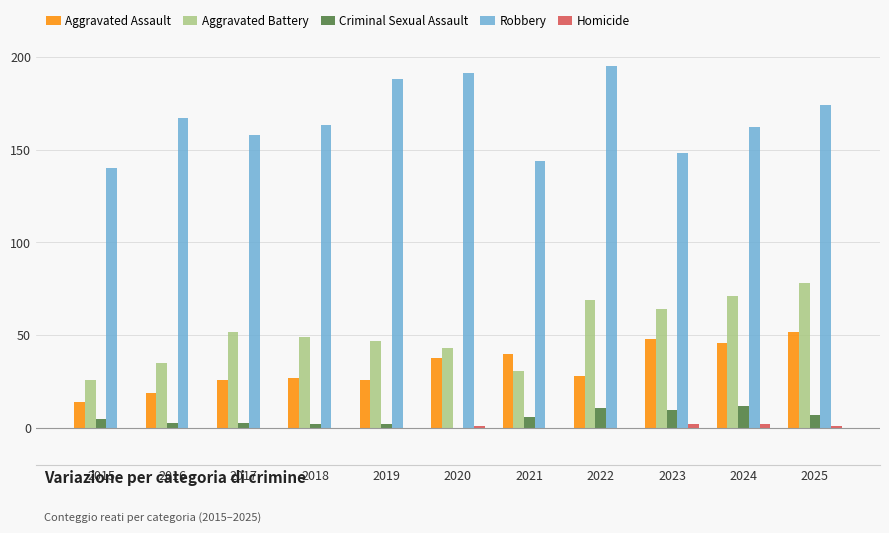

True or false: Aggravated Battery has a value of 78 at 2025.

True